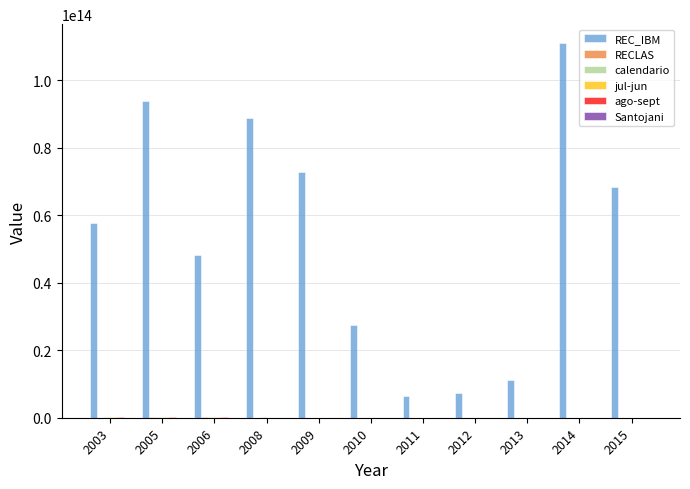

At which category is the sum across all series the highest?

2014